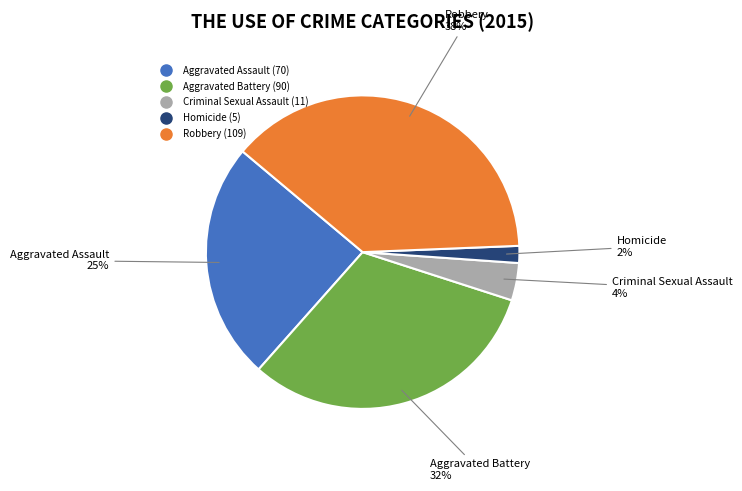

To the nearest percent, what is the combined percentage of Aggravated Assault and Aggravated Battery?

56%